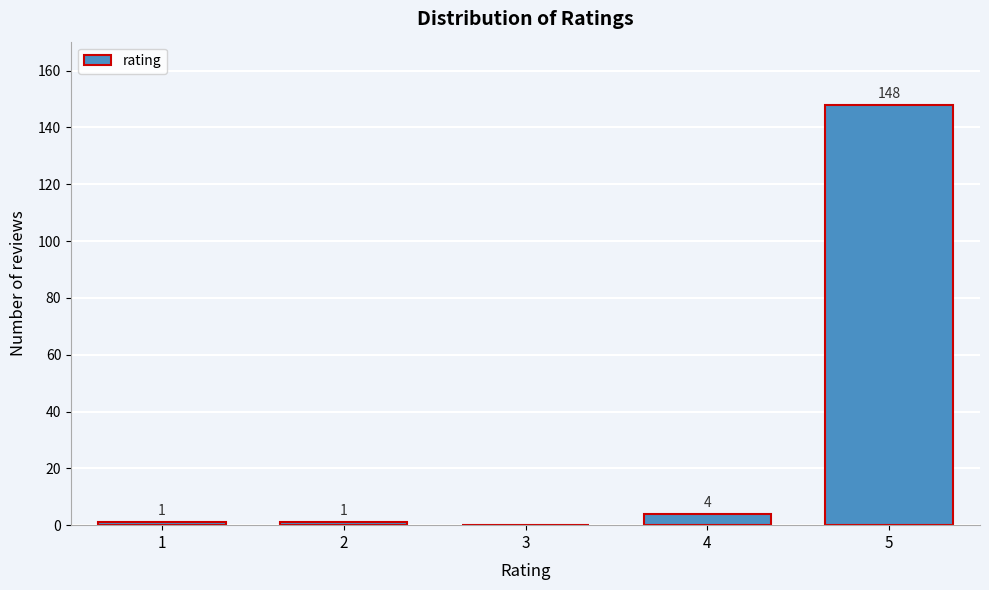

Reading left to right, extract all data points from this chart.

1=1	2=1	3=0	4=4	5=148